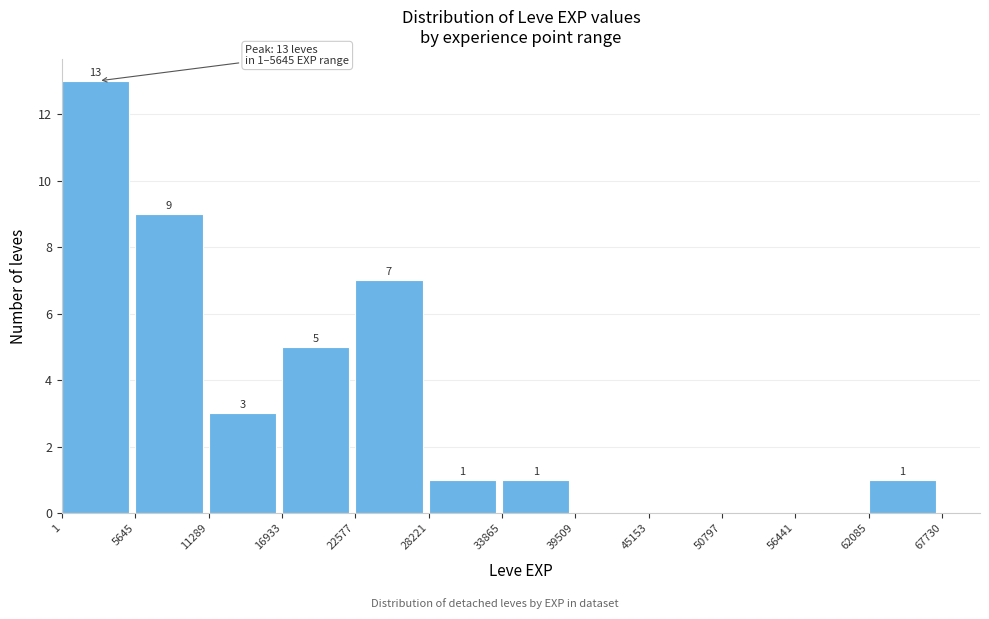

Which range on the x-axis has the tallest bar?

1 to 5645